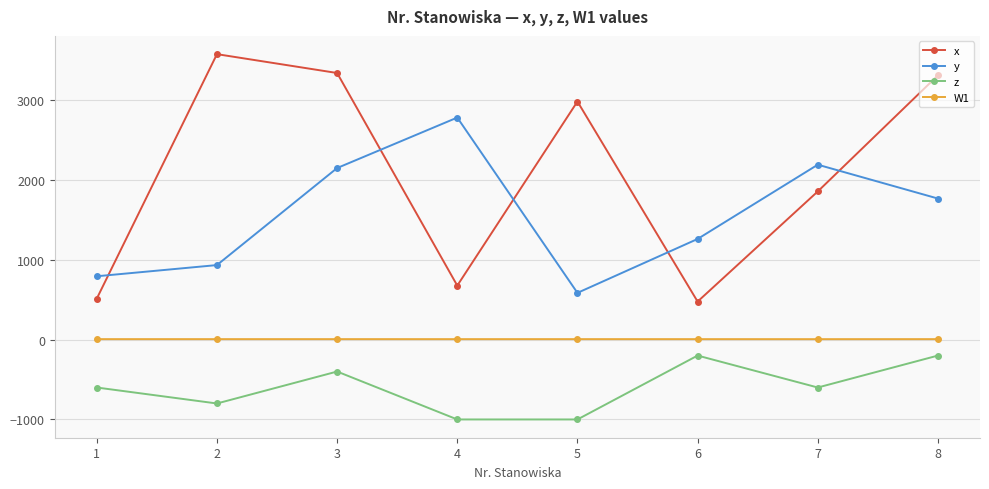

True or false: W1 and x cross at least once.

False